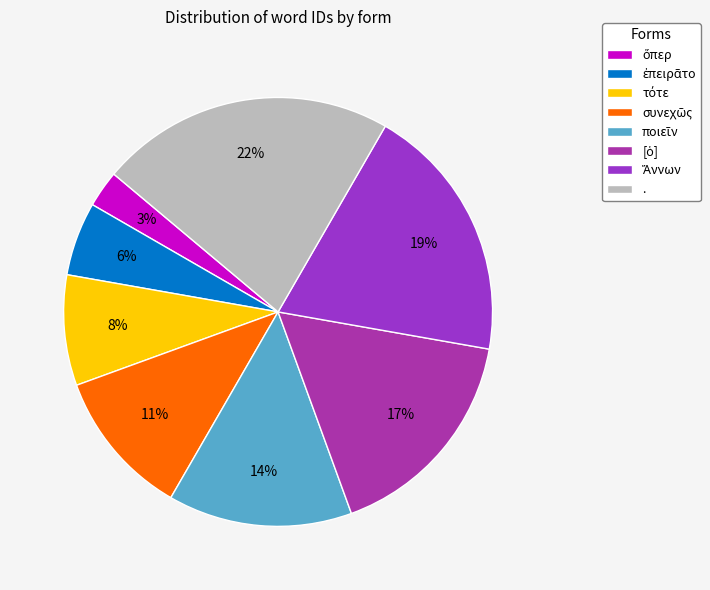

Which slice is the largest?

.